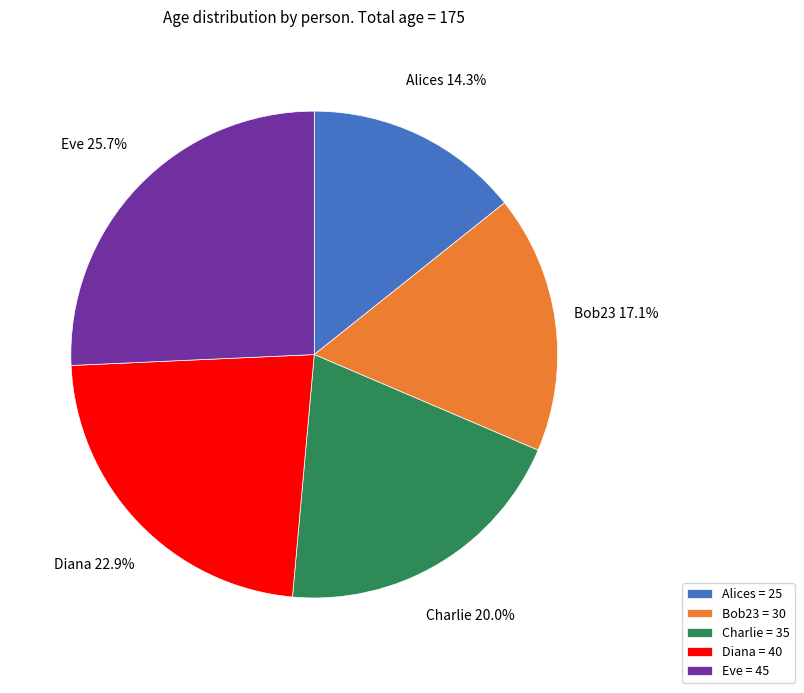

Is there any slice that represents more than half of the pie?

No